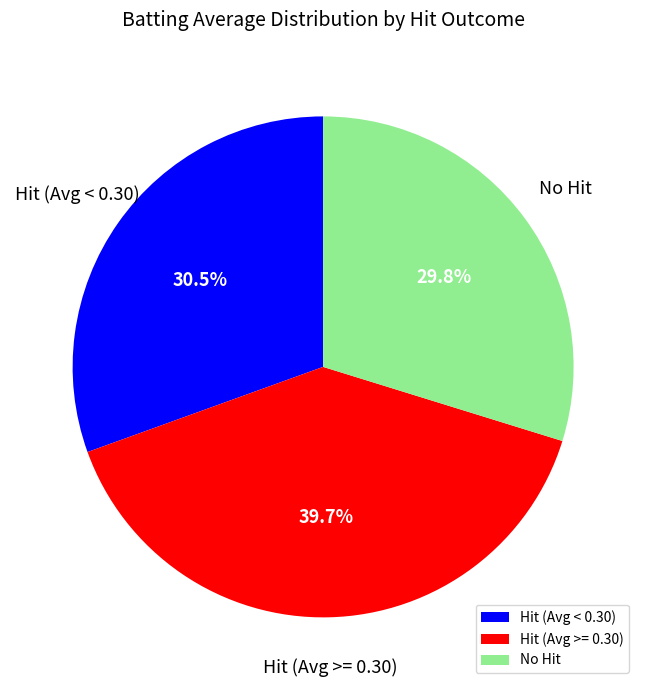

To the nearest percent, what is the average slice percentage?

33%